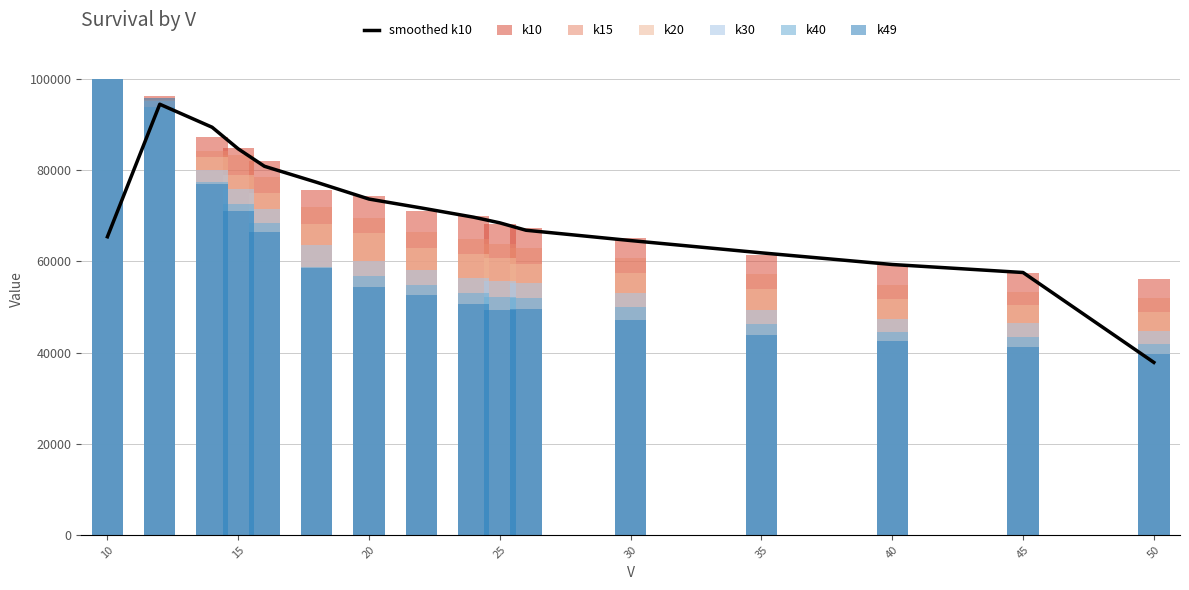

How many bars are there in total?

96